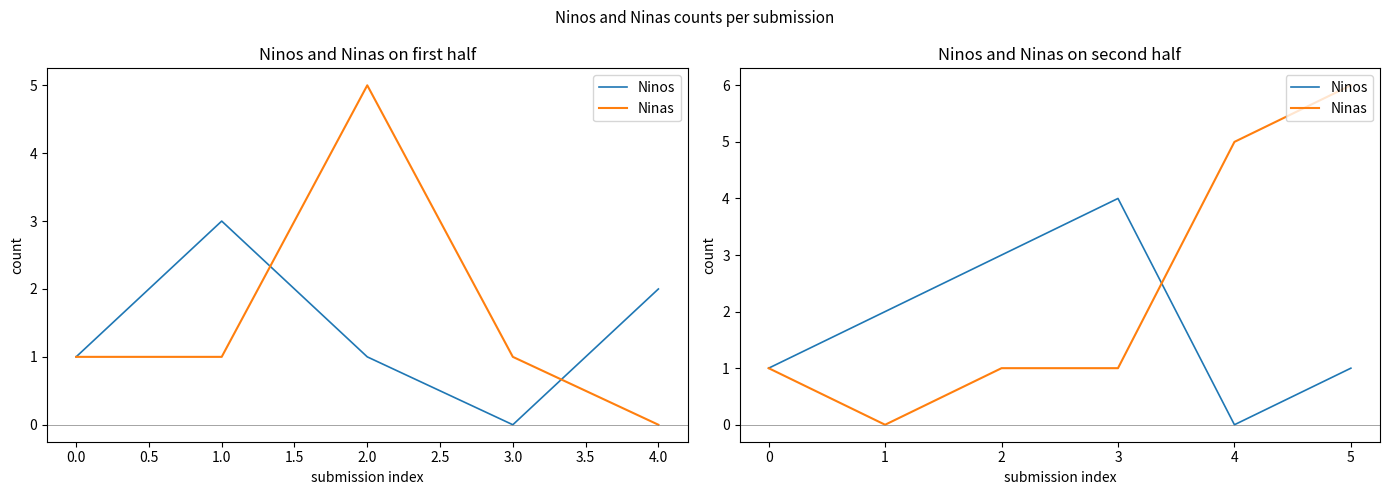

Which series has the widest spread of values?

Ninas